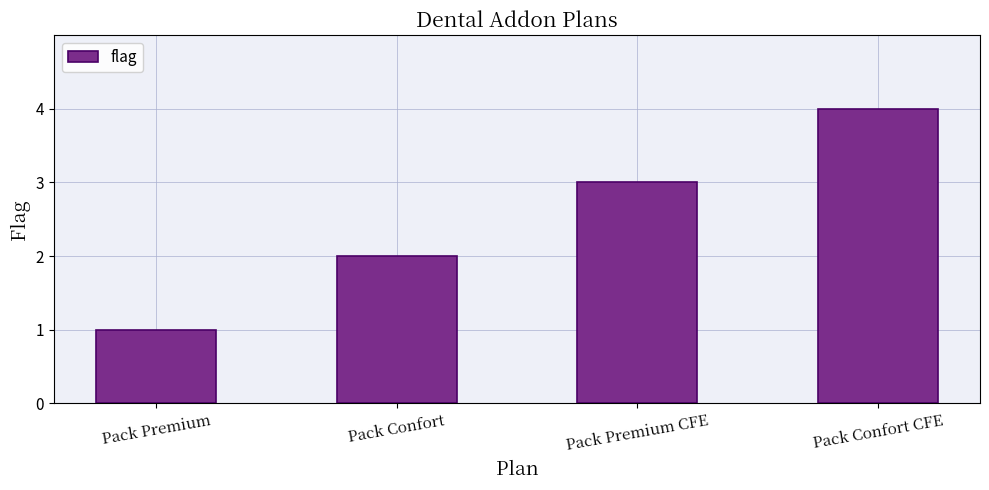

True or false: the data shows 0 at Pack Premium.

False